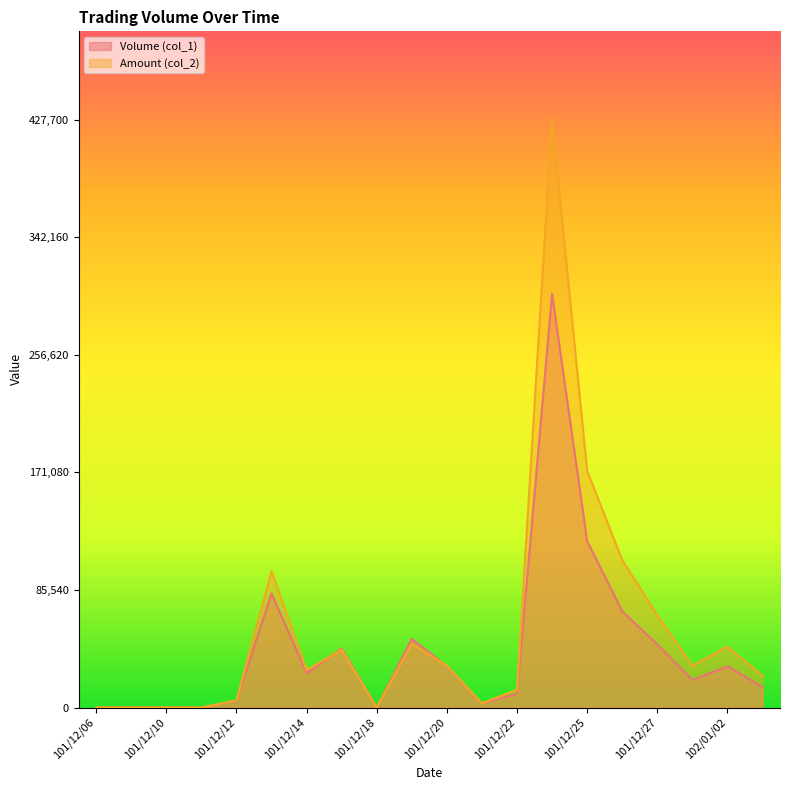

What is the total value across all series at 101/12/13?

182010